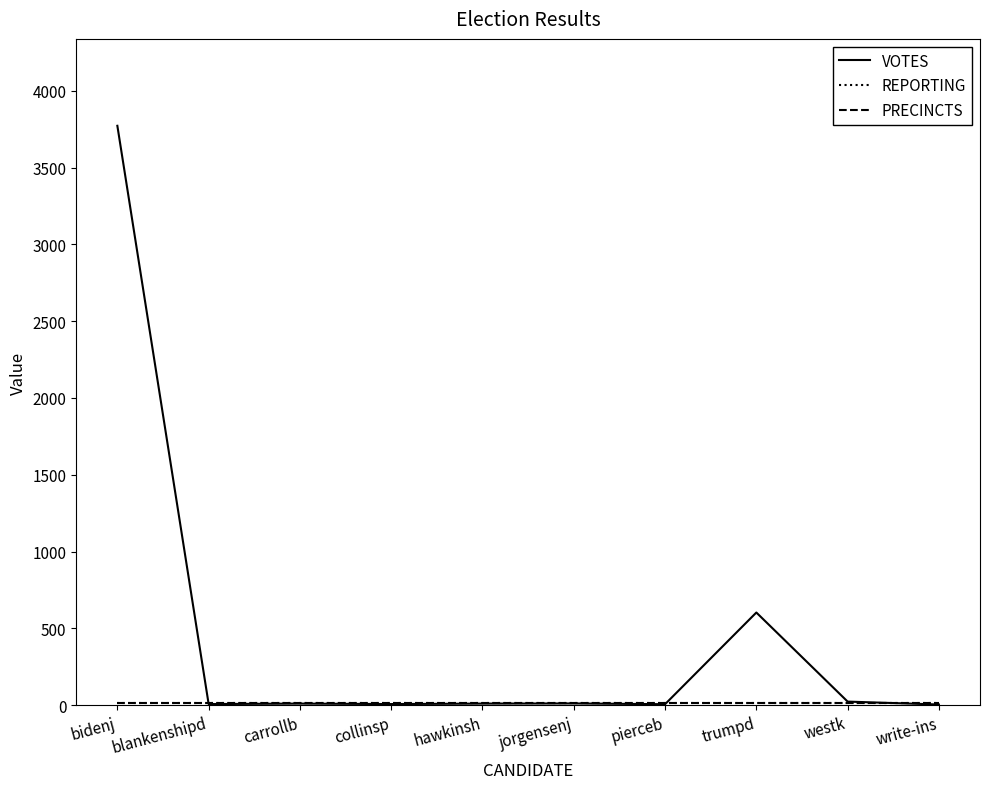

The PRECINCTS series shows 15 at write-ins. True or false?

False